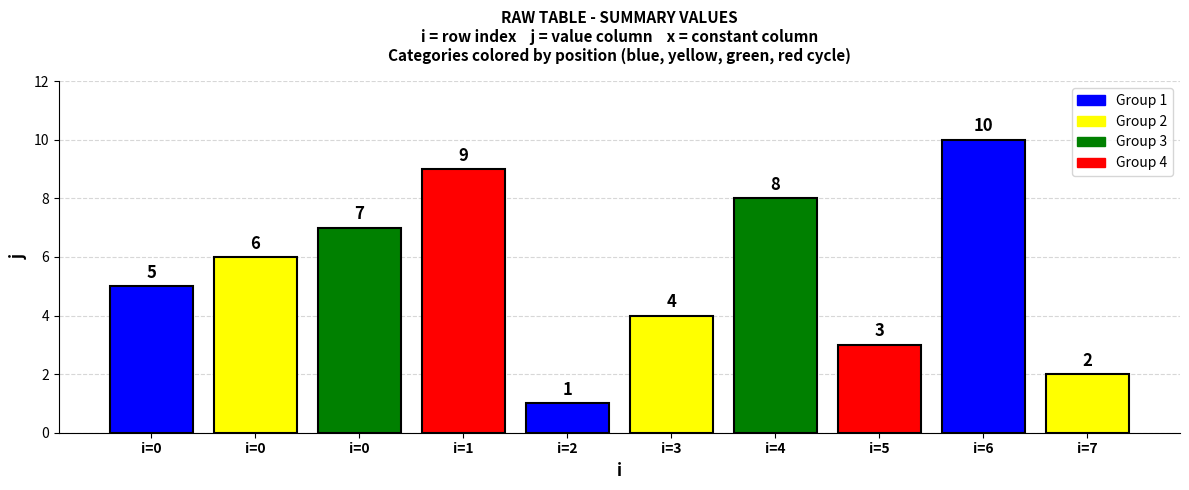

Rank the categories by value from highest to lowest.

i=6, i=1, i=4, i=0, i=0, i=0, i=3, i=5, i=7, i=2